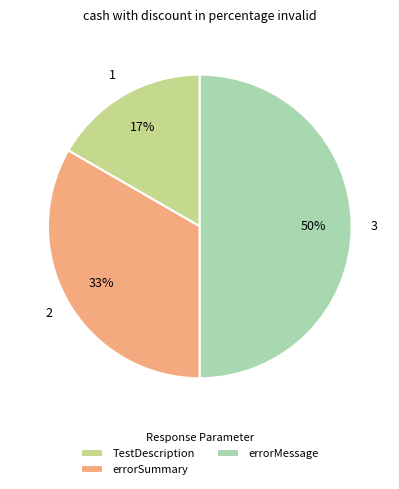

How many segments does this pie chart have?

3